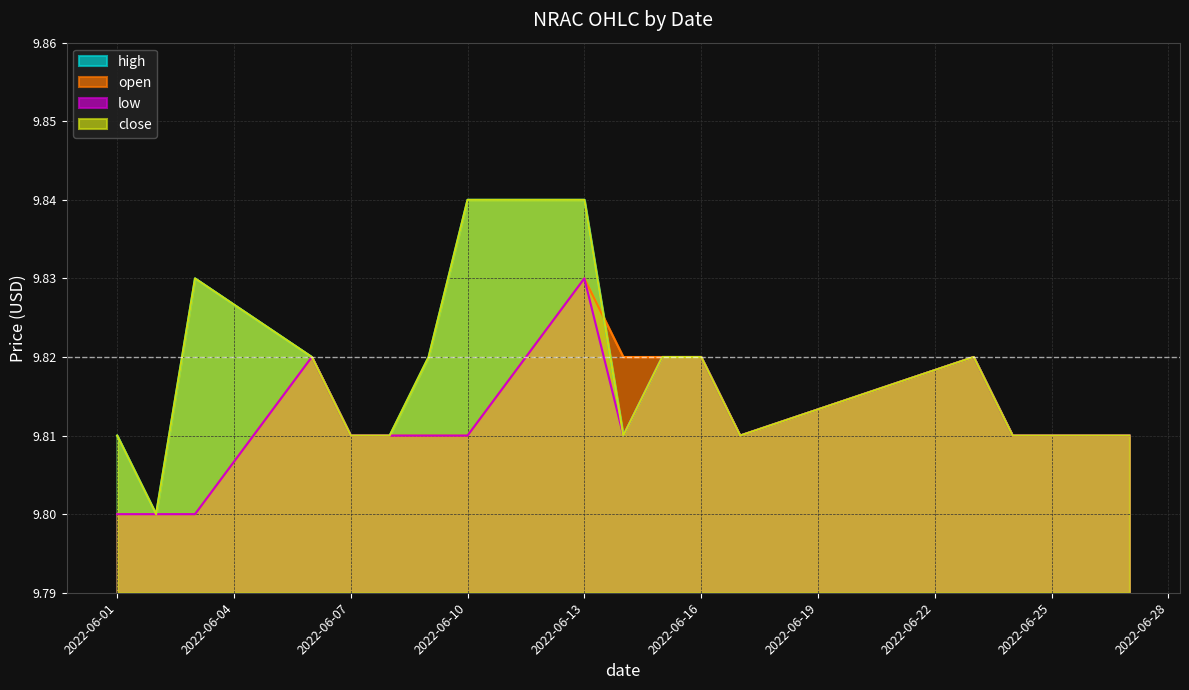

How many categories are shown in the chart?

16